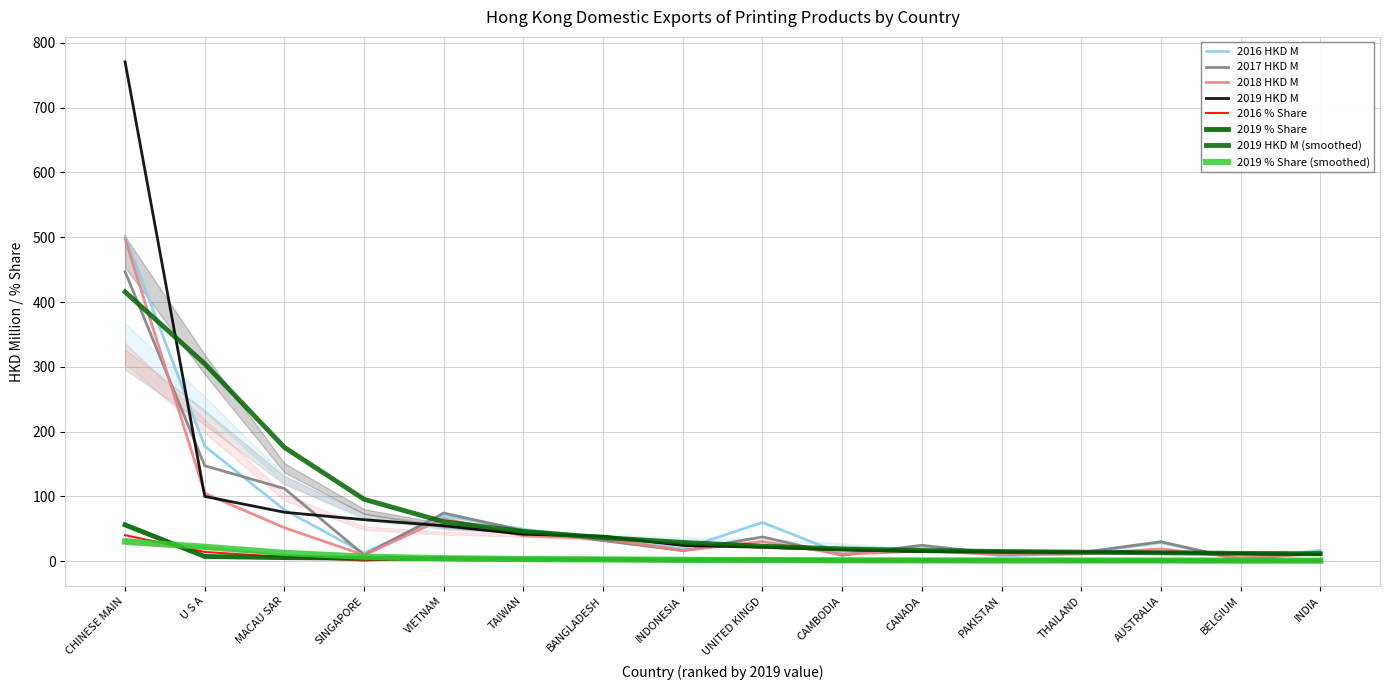

True or false: 2019 % Share and 2019 HKD M intersect in this chart.

False